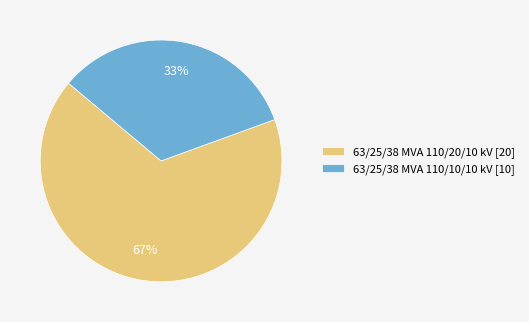

Approximately how many times larger is the value at 63/25/38 MVA 110/10/10 kV [10] compared to 63/25/38 MVA 110/20/10 kV [20]?

0.5